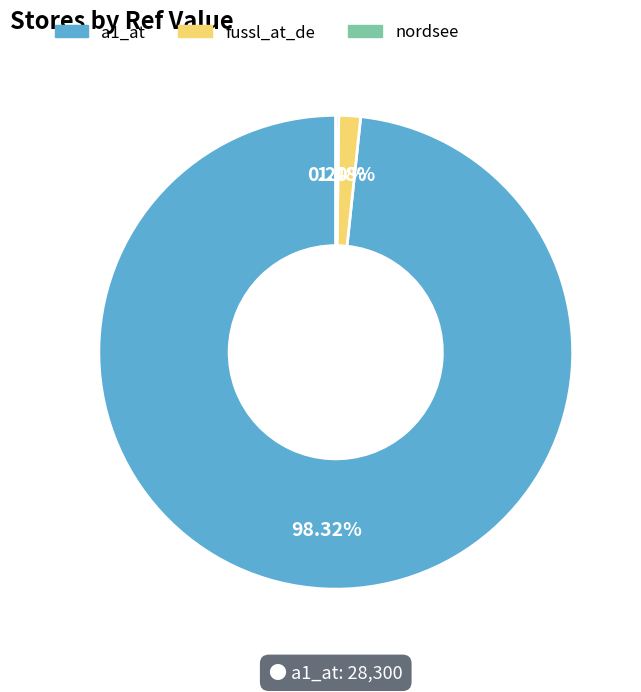

Combined, do fussl_at_de and a1_at account for over 50%?

Yes